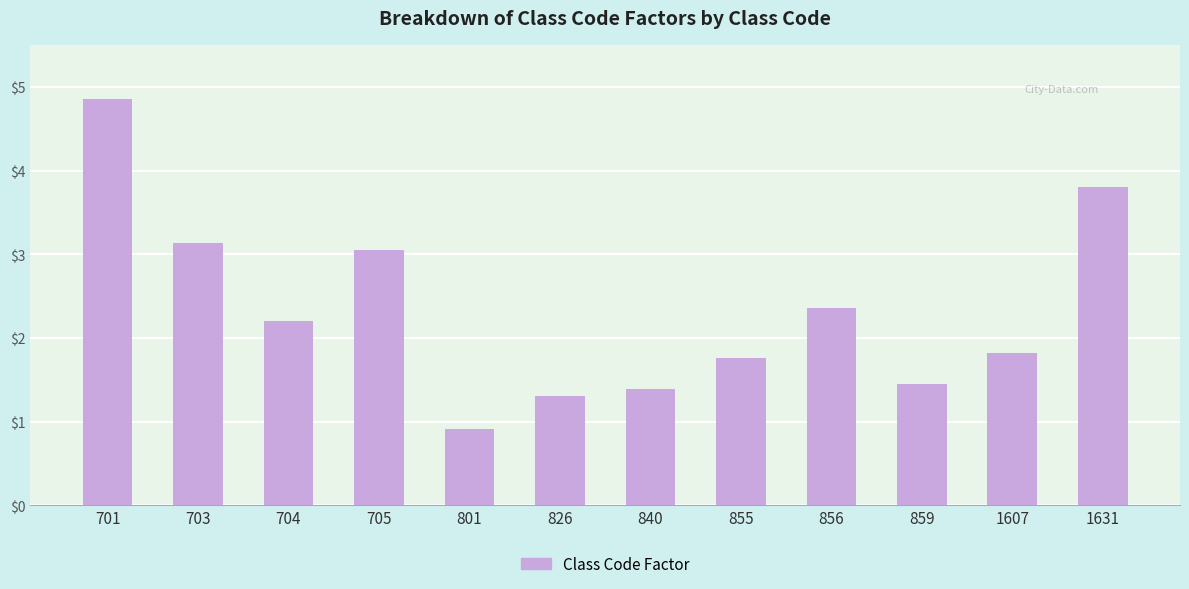

Reading left to right, list all the values displayed in this chart.

4.9	3.1	2.2	3.0	0.9	1.3	1.4	1.8	2.4	1.4	1.8	3.8